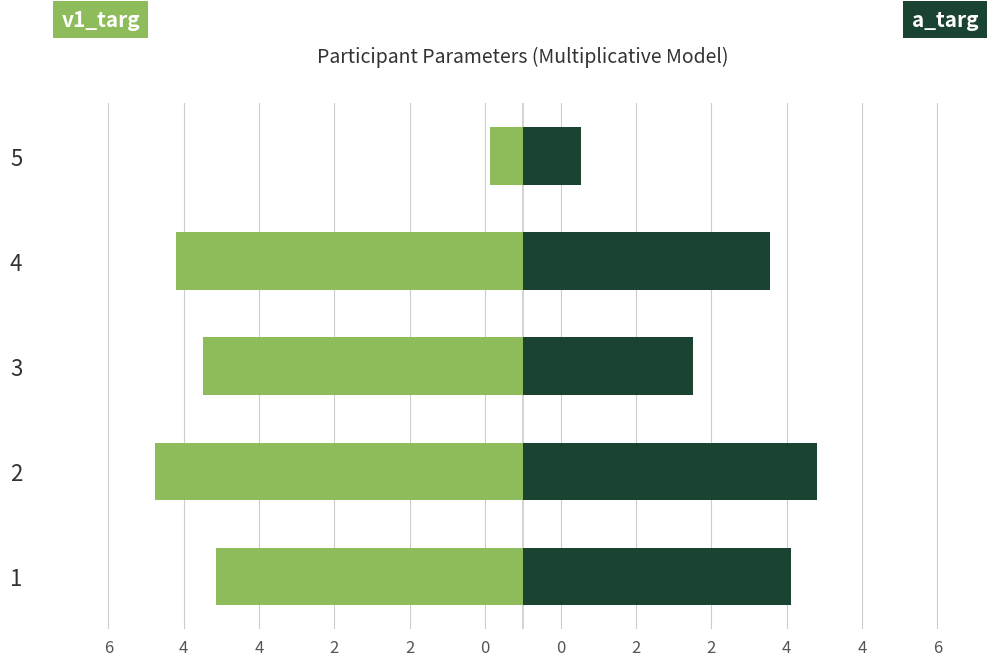

What is the difference between the second highest and second lowest values in the v1_targ series?

0.5